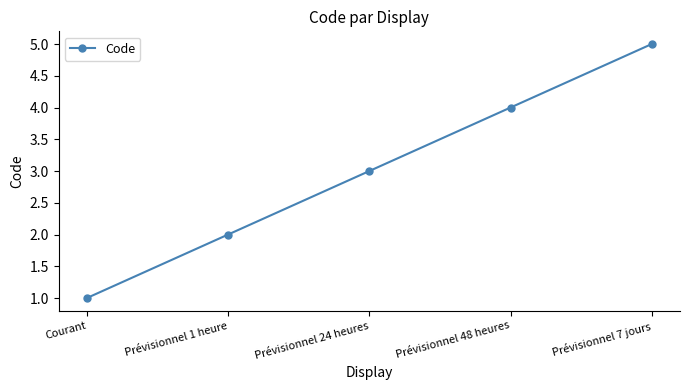

Which category has the highest value across all series?

Prévisionnel 7 jours